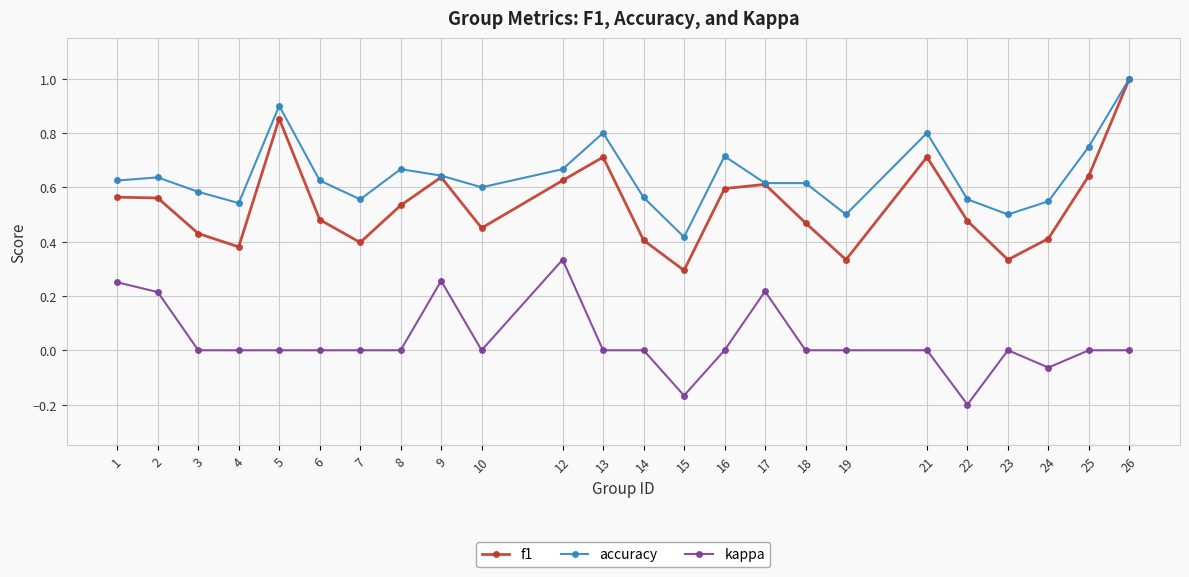

The kappa series shows -0.2 at 22. True or false?

True